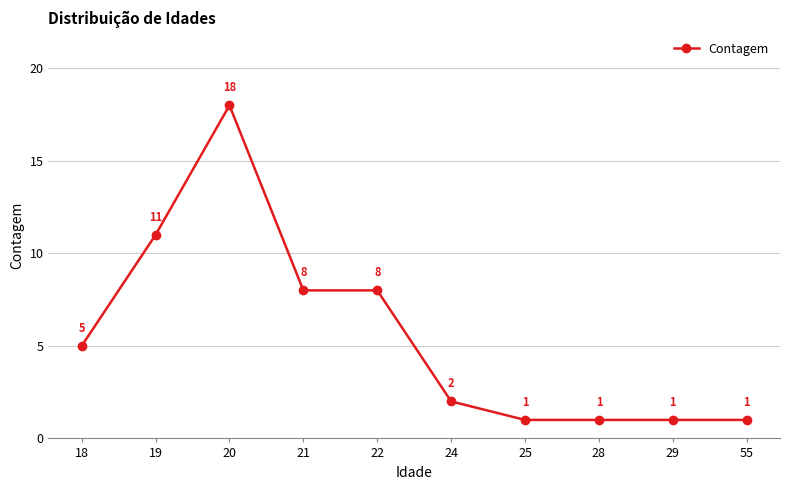

Where is the first local maximum?

20